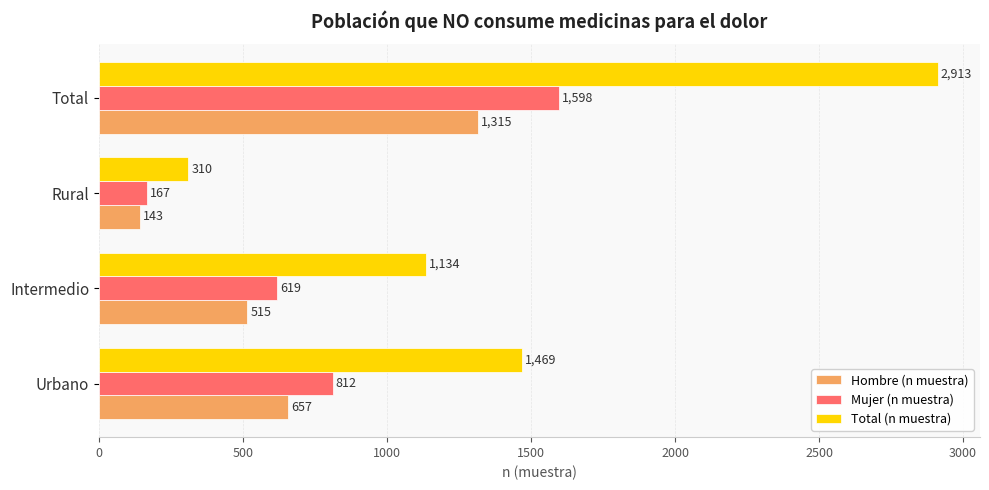

Which series has the largest total across all categories?

Total (n muestra)